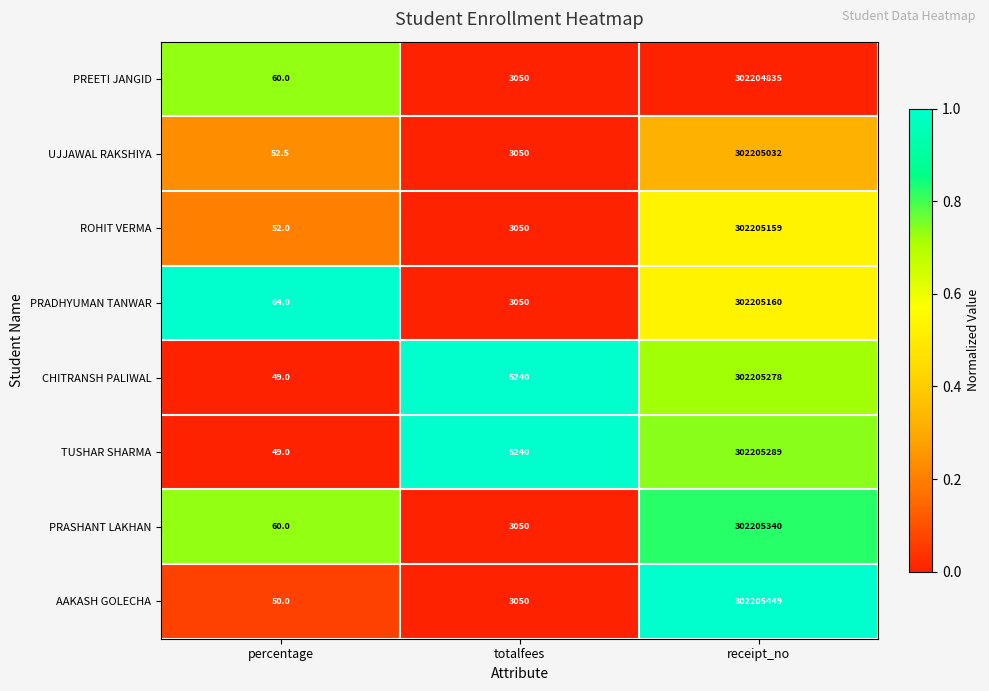

What is the difference between the CHITRANSH PALIWAL values at receipt_no and totalfees?

302200038.0